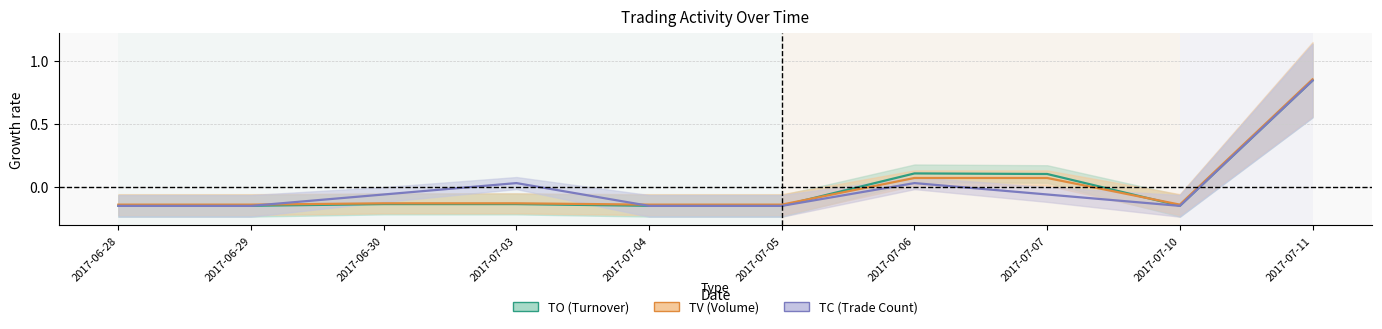

Which series has the largest range (max minus min)?

TO